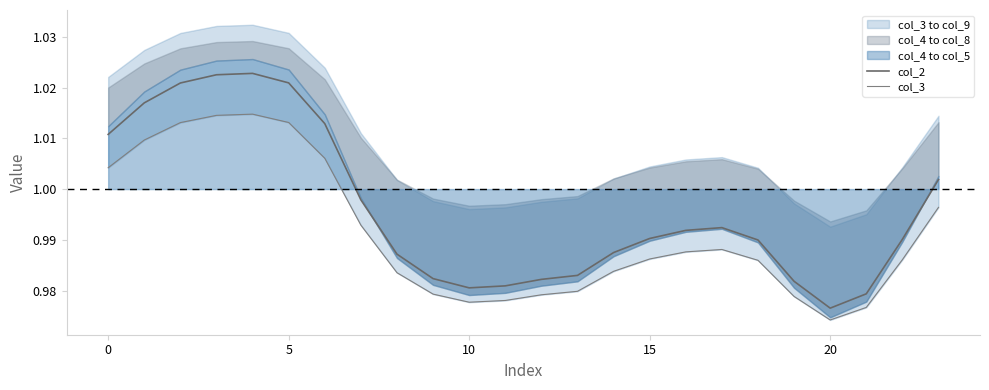

True or false: col_2 and col_3 cross at least once.

False